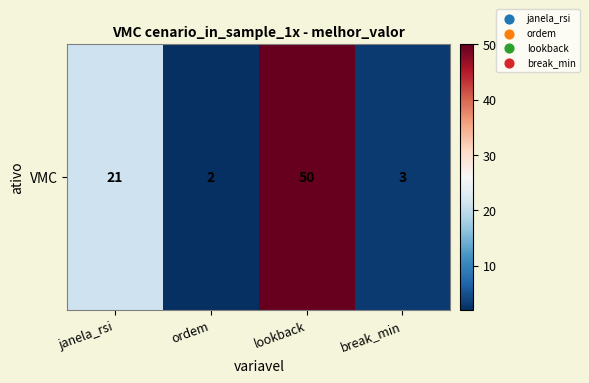

The chart shows a value of 3 at break_min. True or false?

True